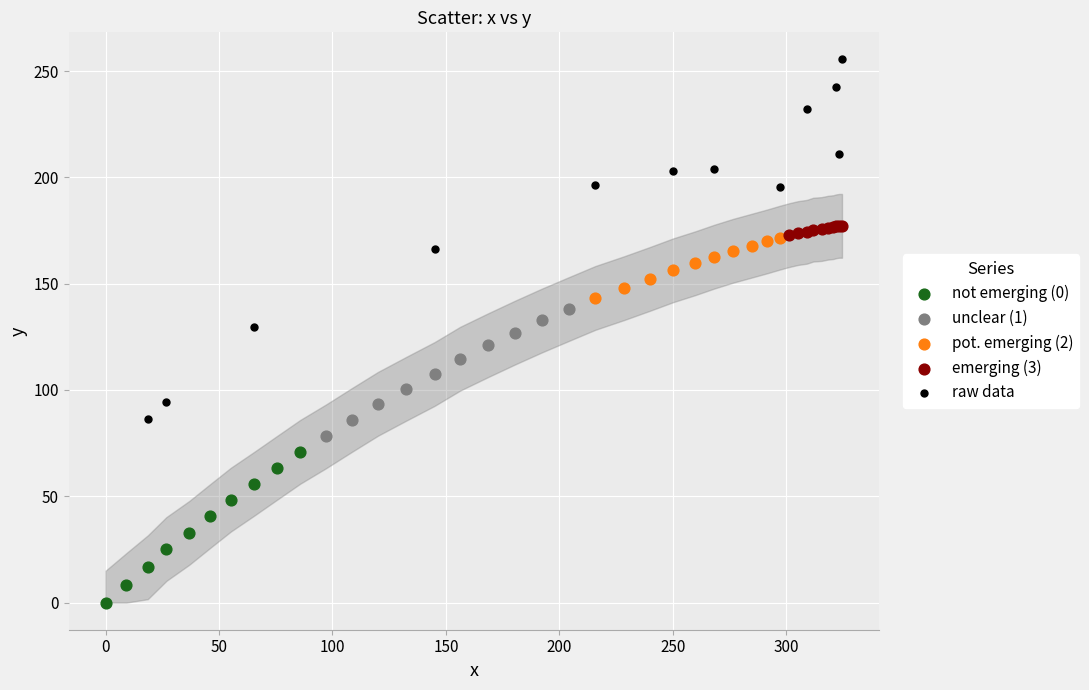

Which series has the widest spread of Y values?

raw data